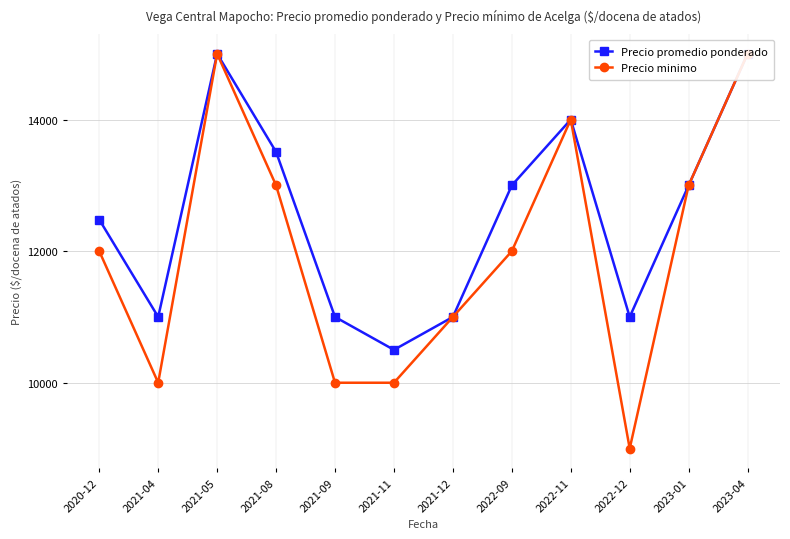

At which label is Precio promedio ponderado closest to 12750?

2022-09